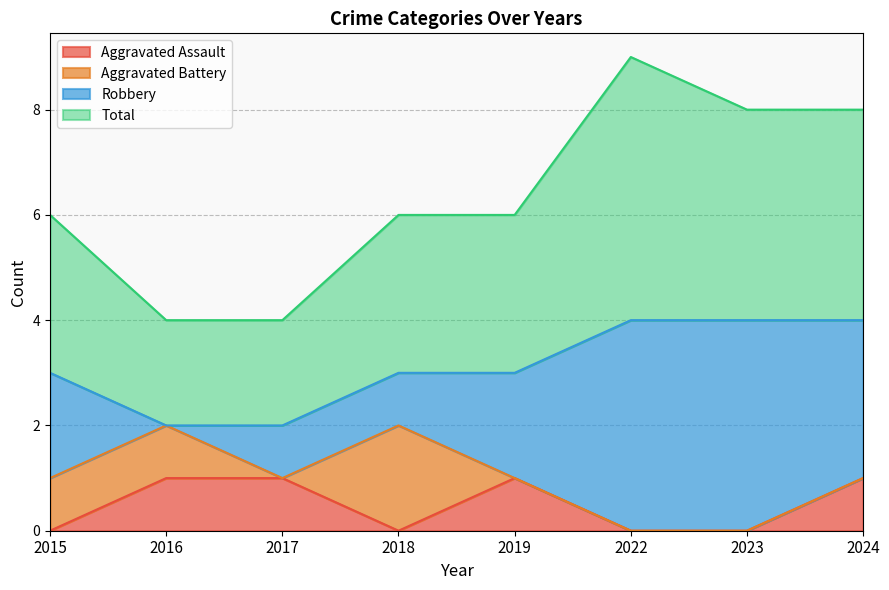

What is the value of the Total point at the 2nd from the left?

4